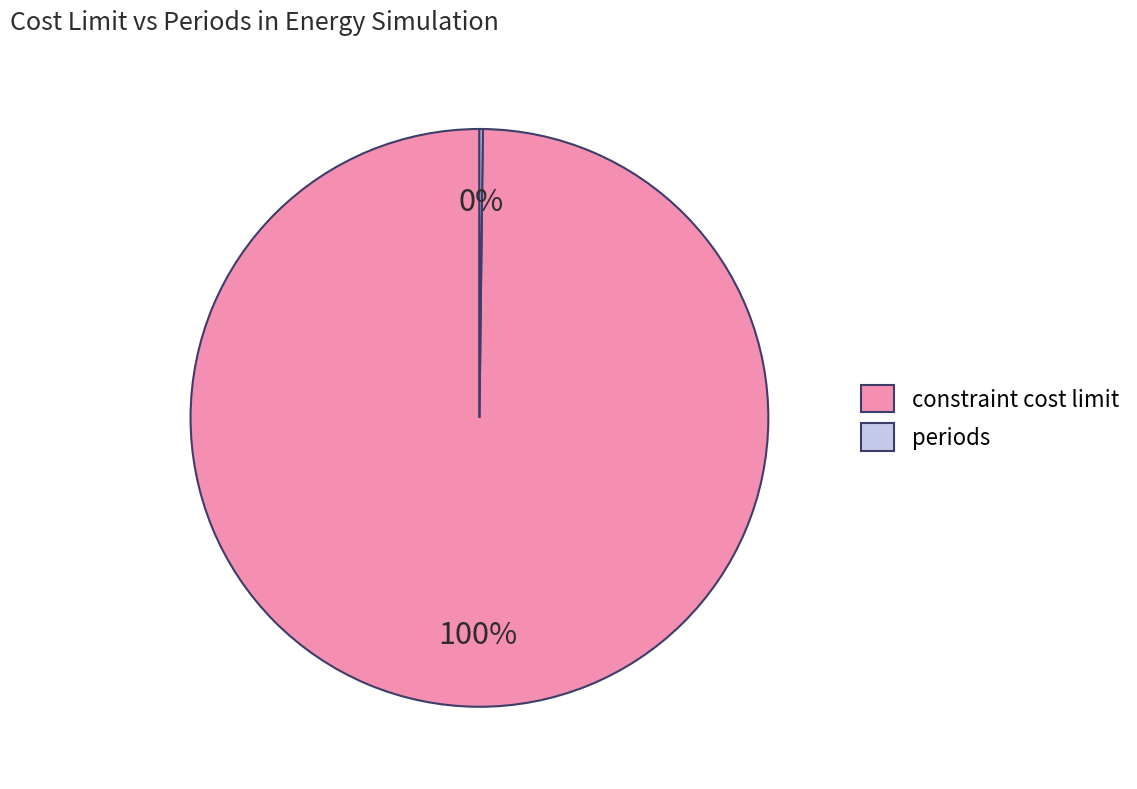

To the nearest percent, what portion does constraint cost limit represent?

100%